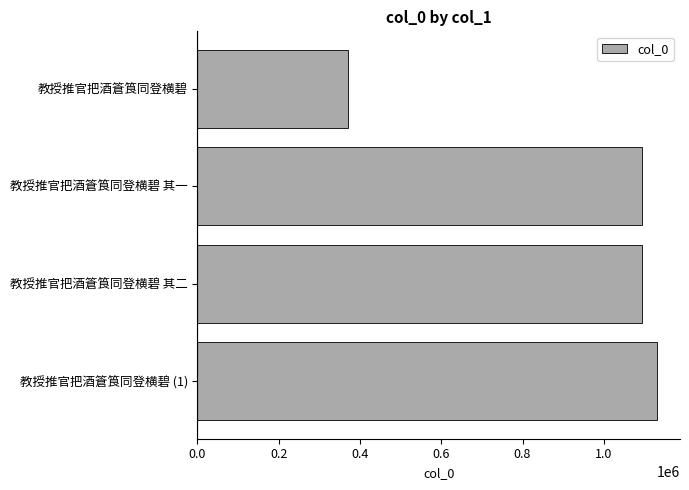

What is the smallest value displayed?

371283